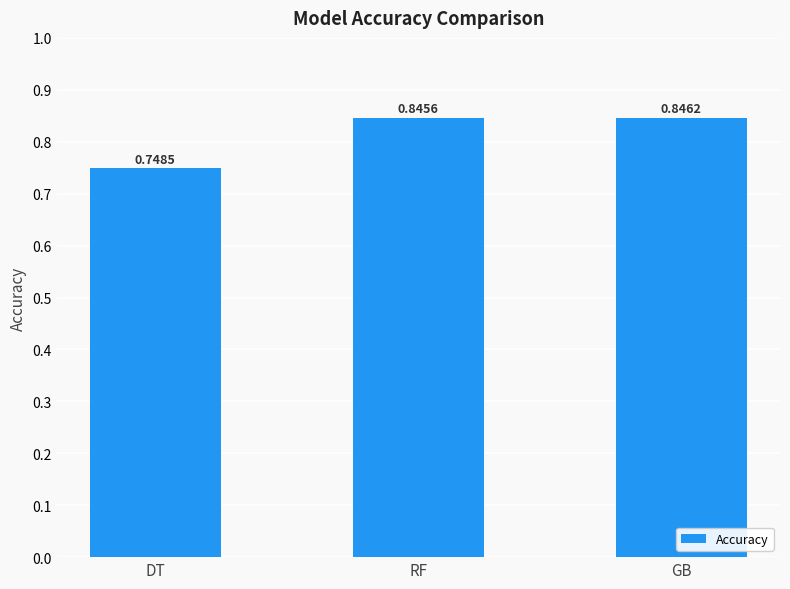

What is the change in value from DT to RF?

+0.1